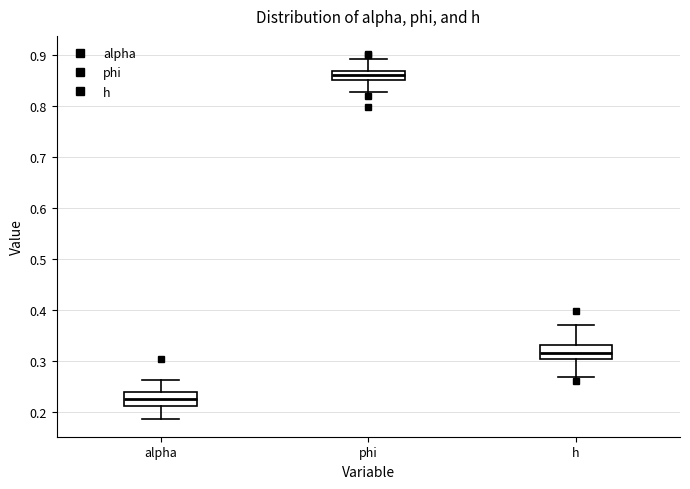

Reading left to right, read every box against the y-axis: the position of its median line, the range the box covers, and the ends of its whiskers. The values are not printed on the chart, so give them approximately, as read against the axis.

alpha: median 0.22, box 0.21 to 0.24, whiskers 0.19 to 0.26
phi: median 0.86, box 0.85 to 0.87, whiskers 0.83 to 0.89
h: median 0.32, box 0.30 to 0.33, whiskers 0.27 to 0.37